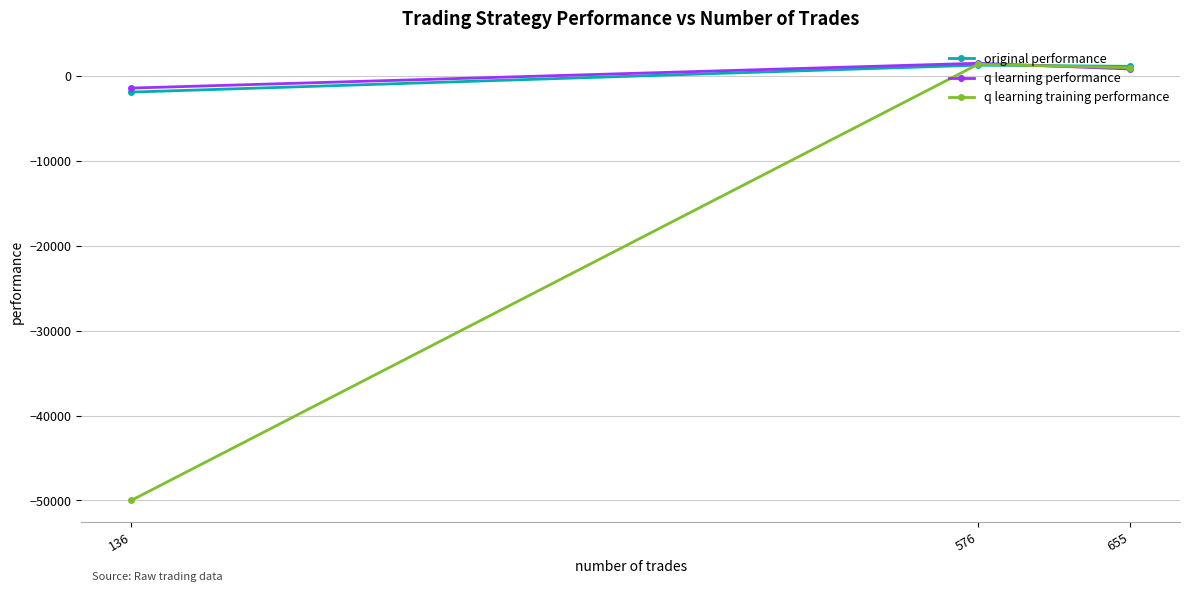

What is the value of the original performance point at the 1st from the left?

-1905.2